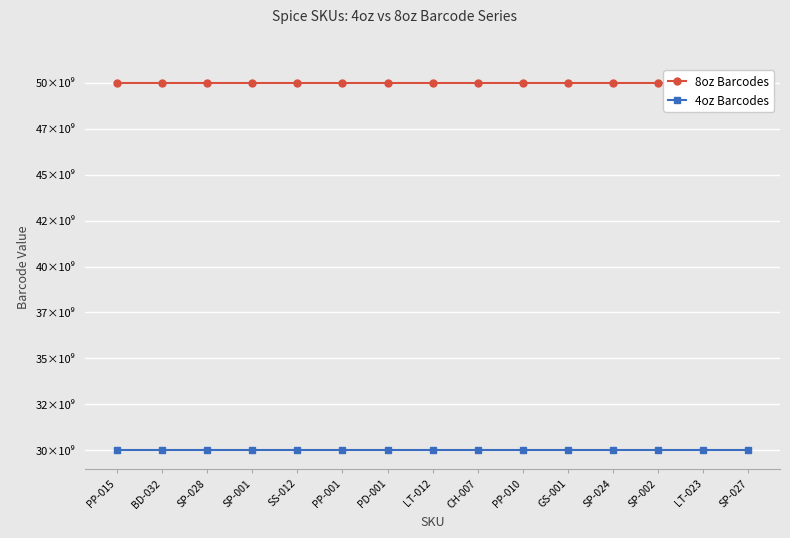

True or false: 4oz Barcodes and 8oz Barcodes cross at least once.

False